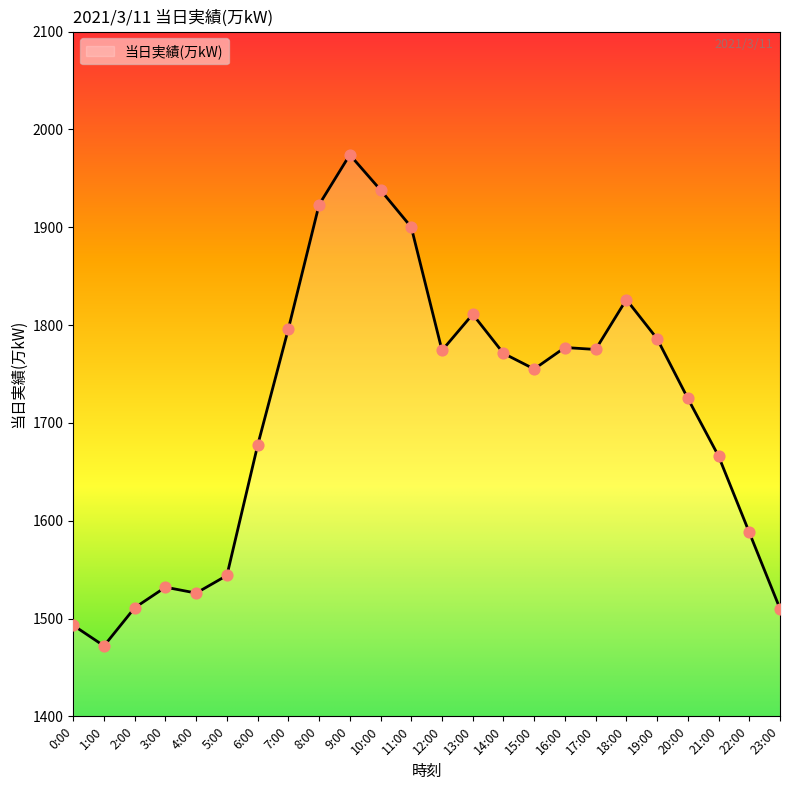

What is the ratio of the value at 2:00 to the value at 21:00?

0.9